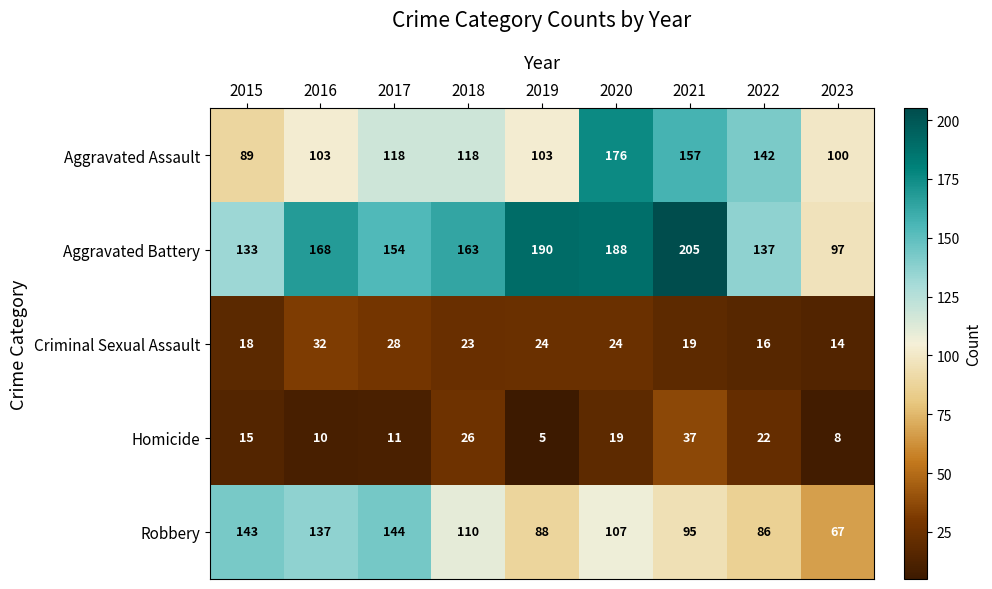

What is the average value of the Homicide series?

17